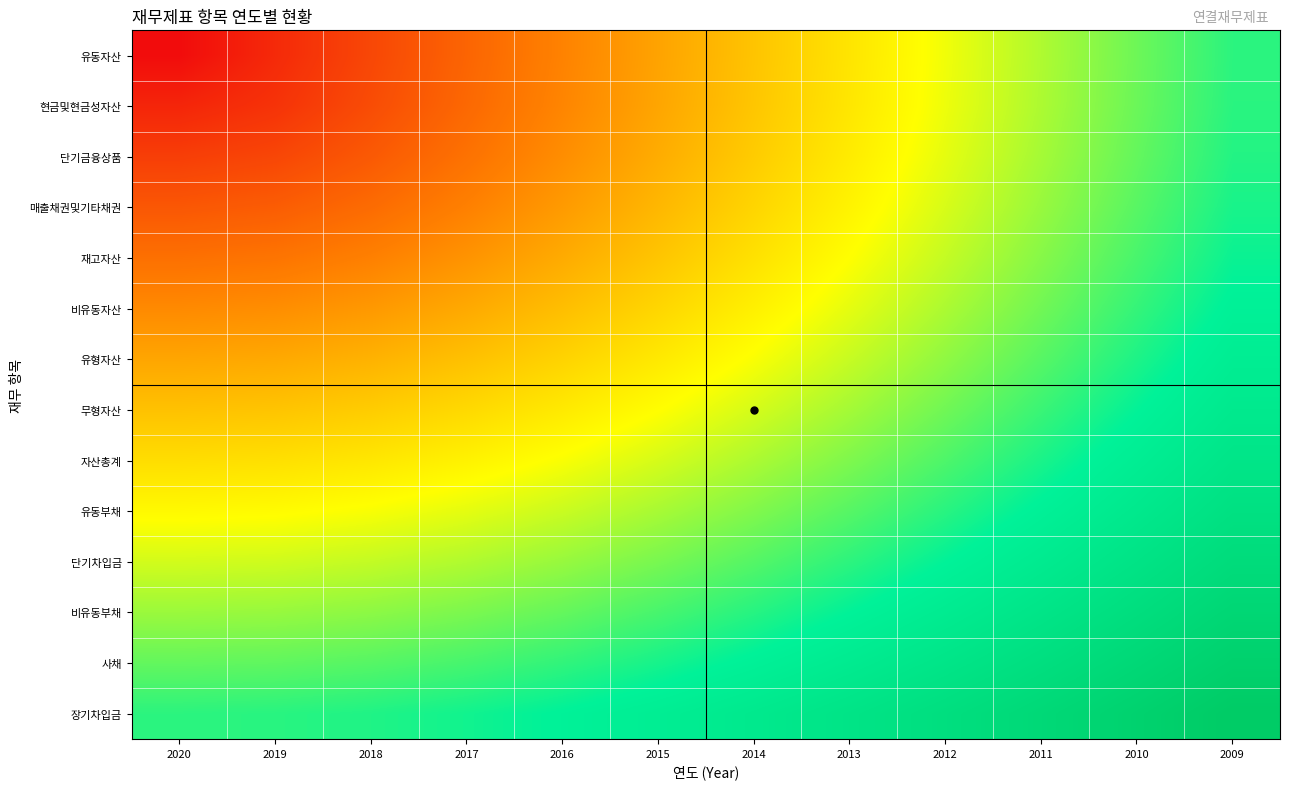

Count the number of categories in the chart.

12